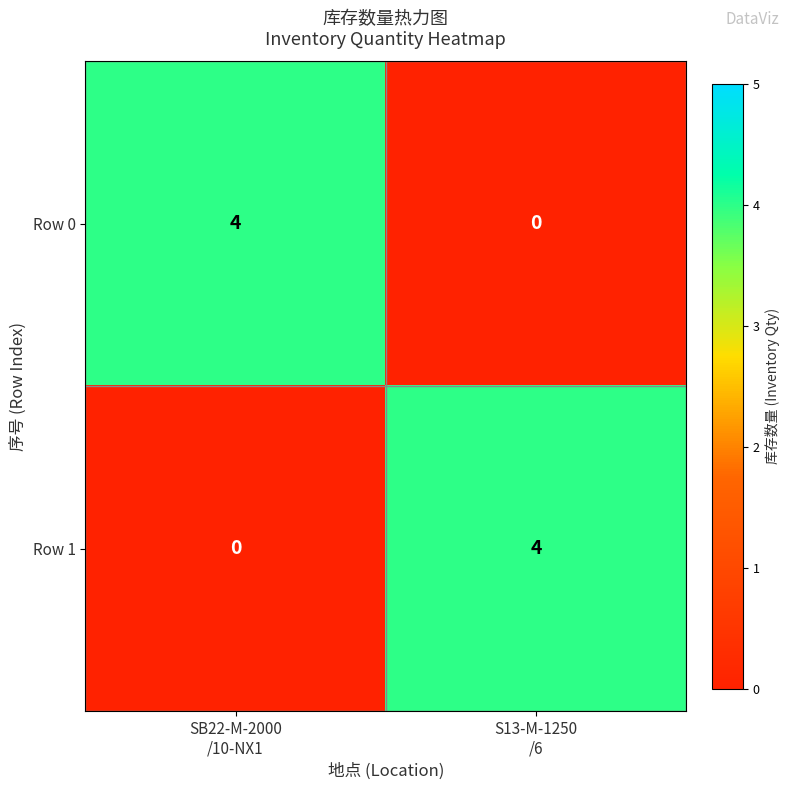

What is the difference between the maximum and minimum values in the Row 1 series?

4